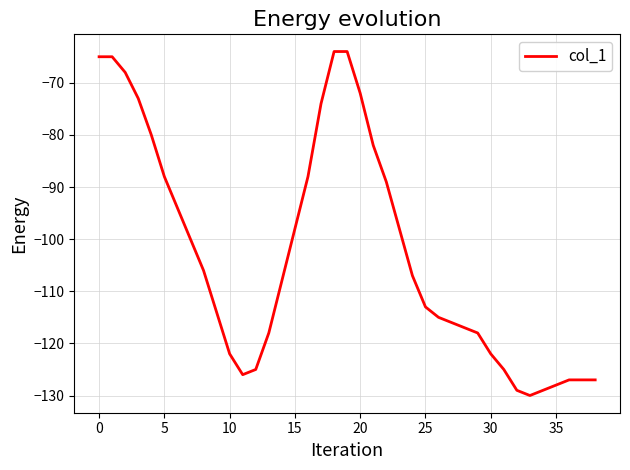

What is the minimum value shown in the chart?

-130